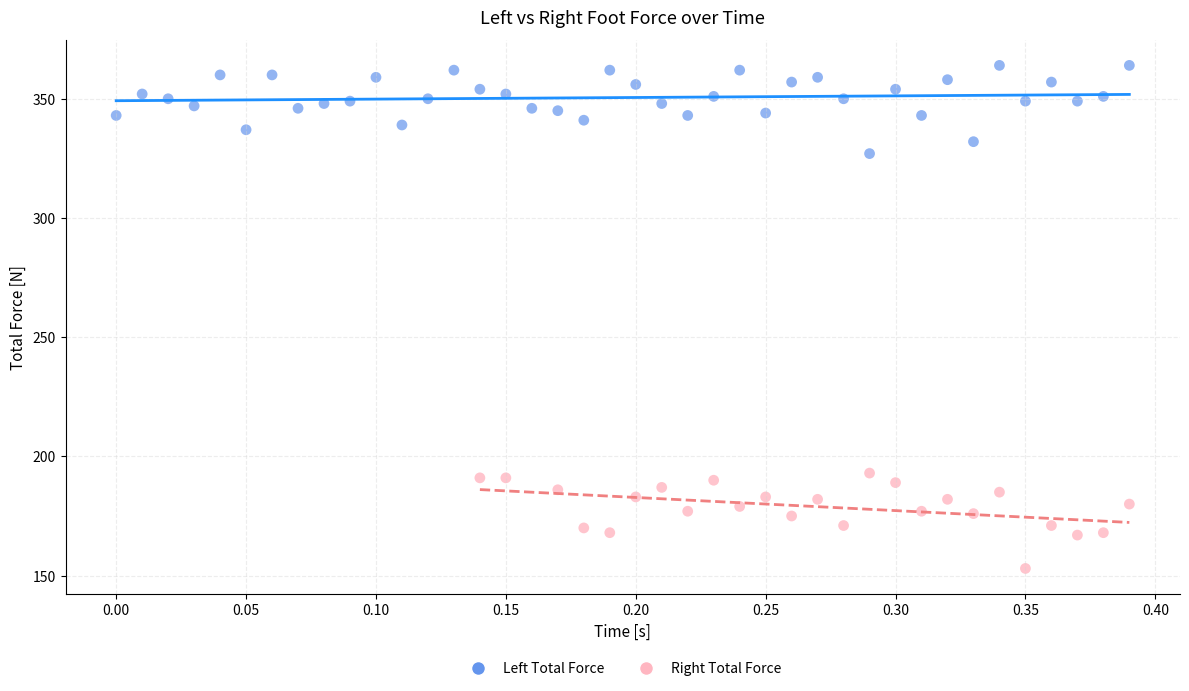

Which series contains the highest Y value?

Left Total Force